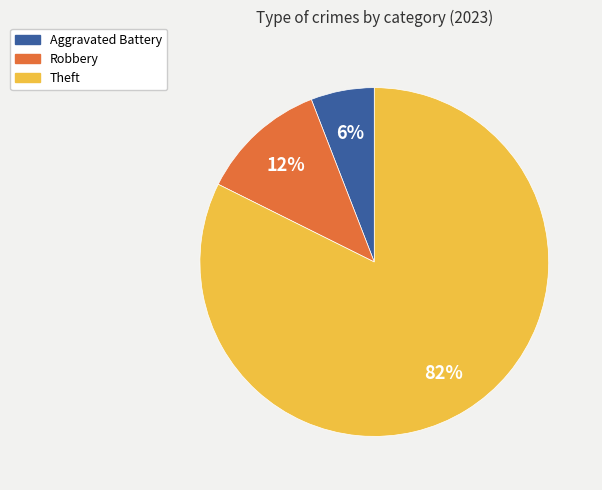

To the nearest percent, what is the difference between the largest and smallest slice percentages?

76%